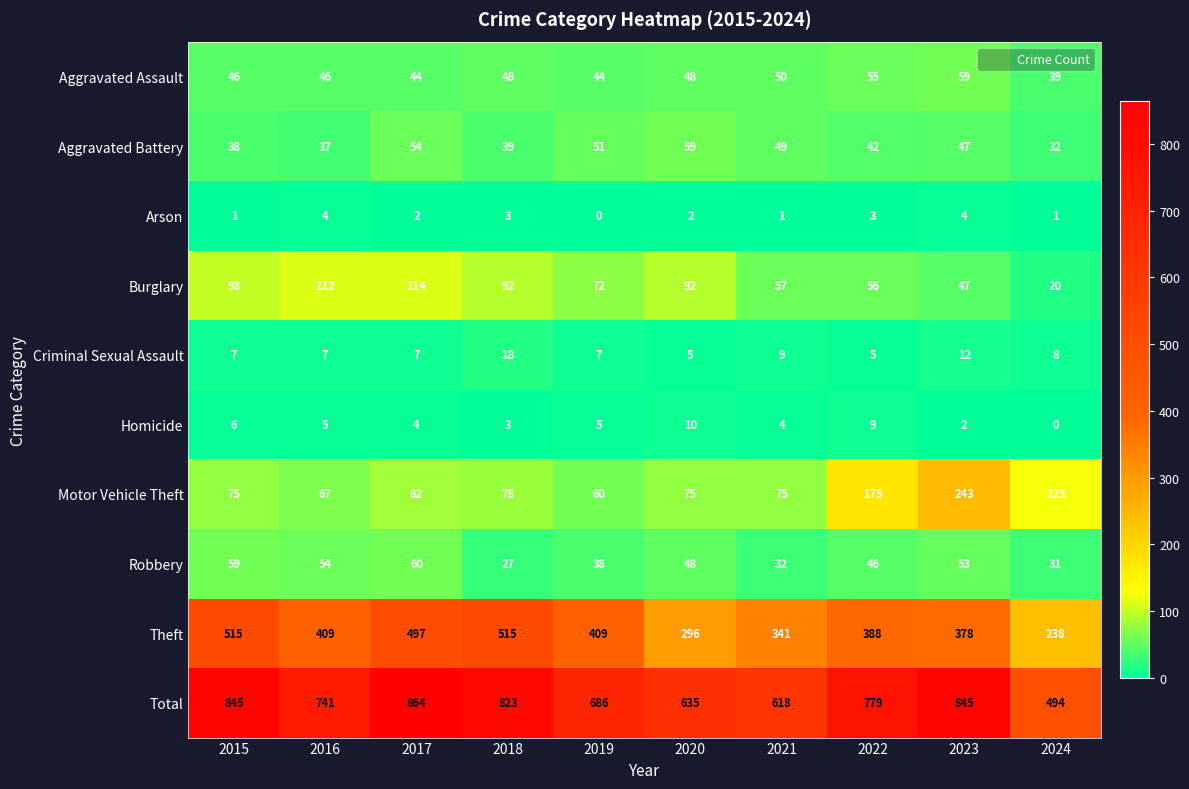

Is the value of Theft at 2017 greater than the value of Aggravated Assault at 2023?

Yes